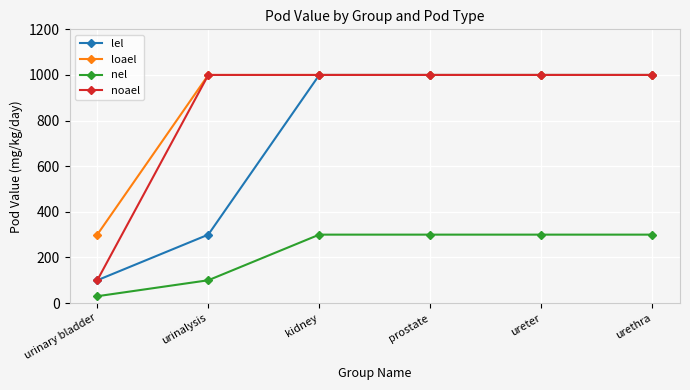

Count the number of data series in this chart.

4